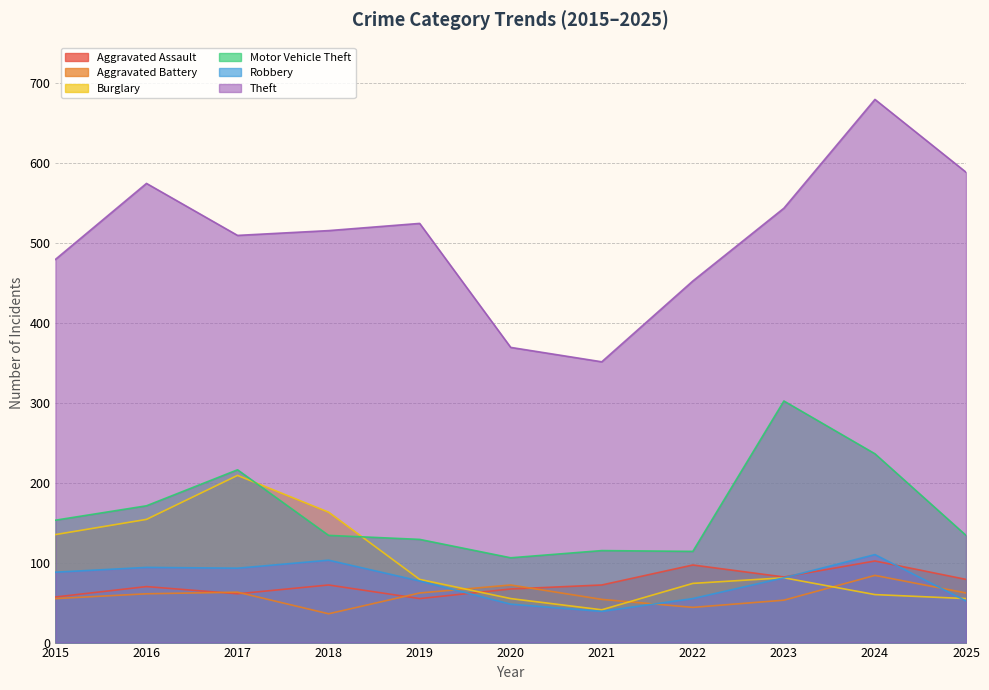

How many lines are shown in the chart?

6